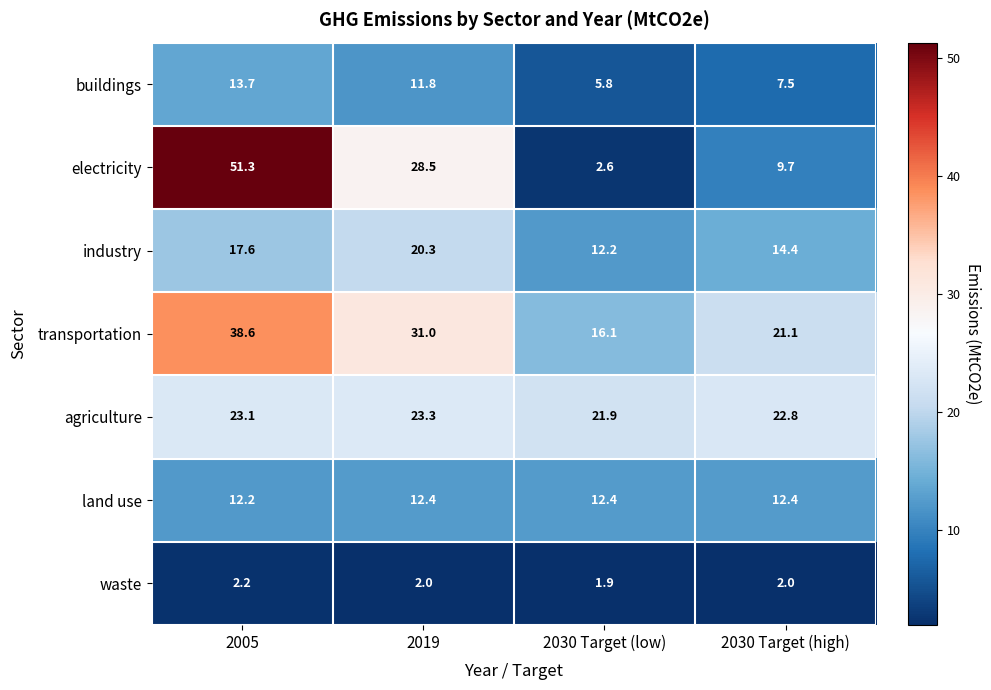

List the series in order of their peak value, lowest first.

waste, land use, buildings, industry, agriculture, transportation, electricity